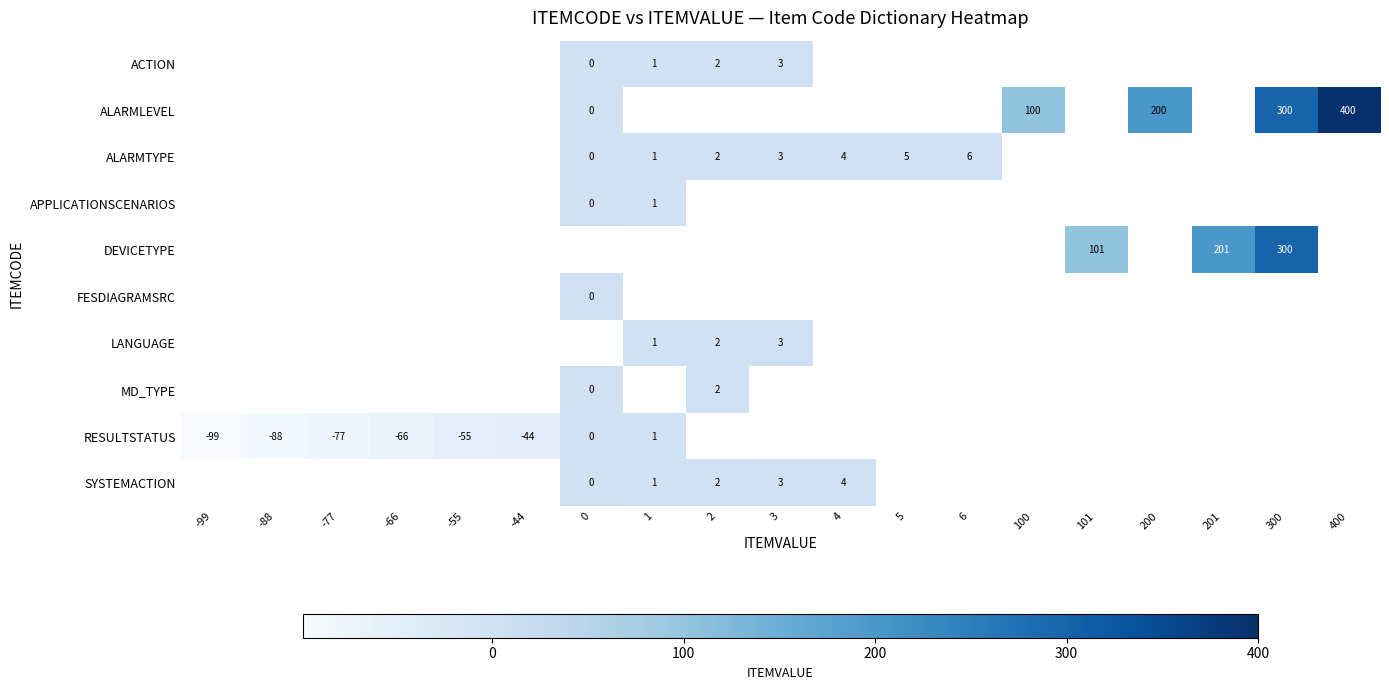

At which category does the chart reach its minimum across all series?

-99